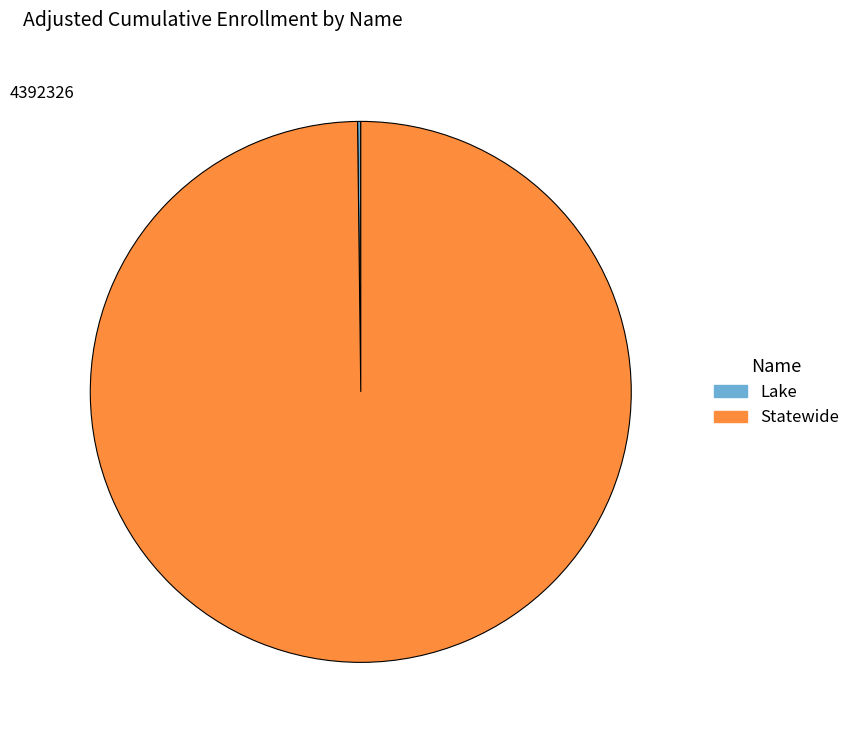

The Statewide slice represents 93% of the pie. True or false?

False